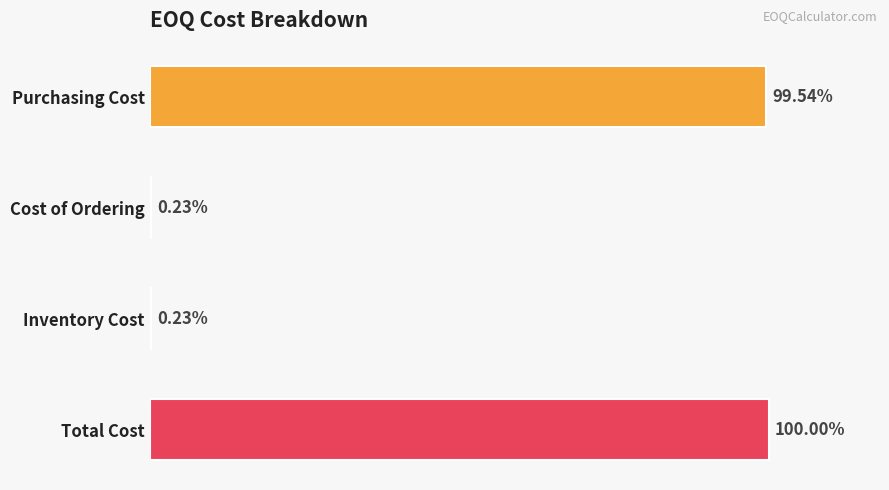

Are the bars horizontal?

Yes